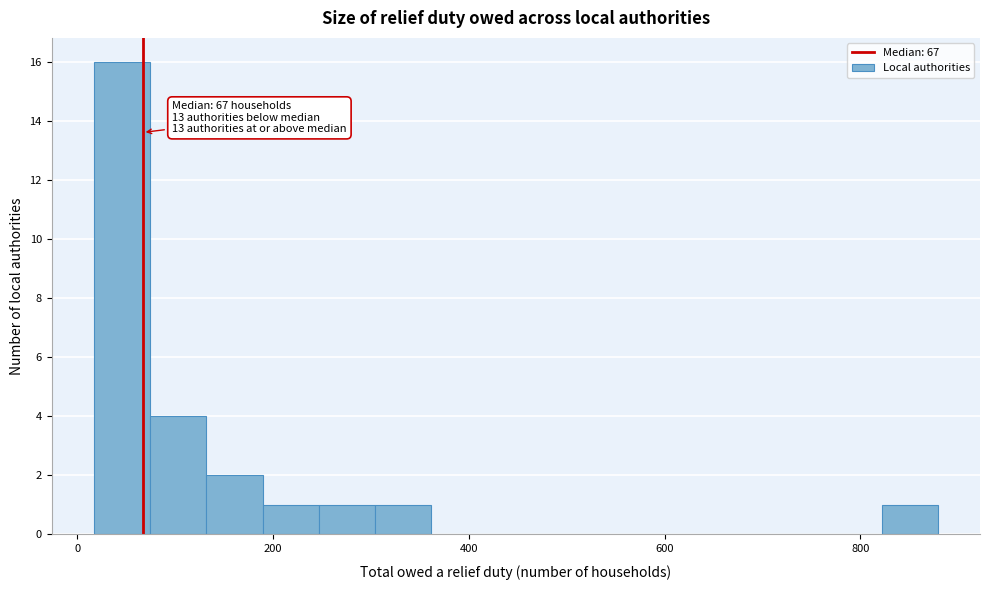

Read against the x-axis, roughly where is the centre of the tallest bar?

40